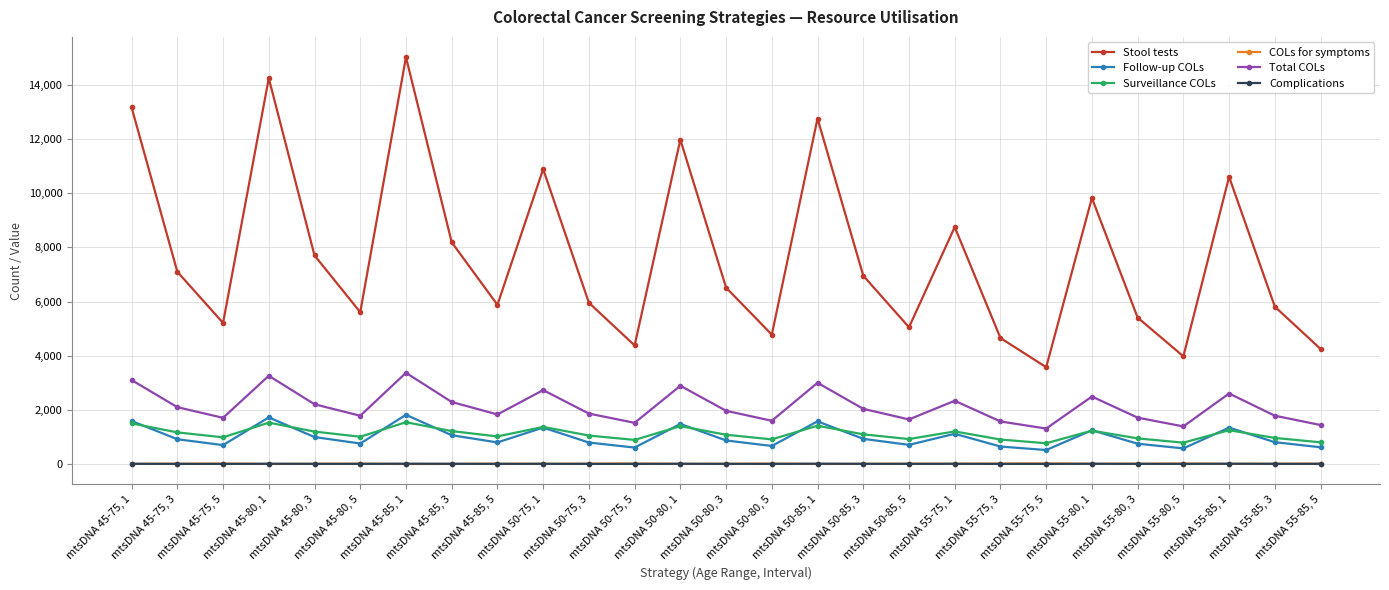

At how many categories does at least one series exceed 10300?

7